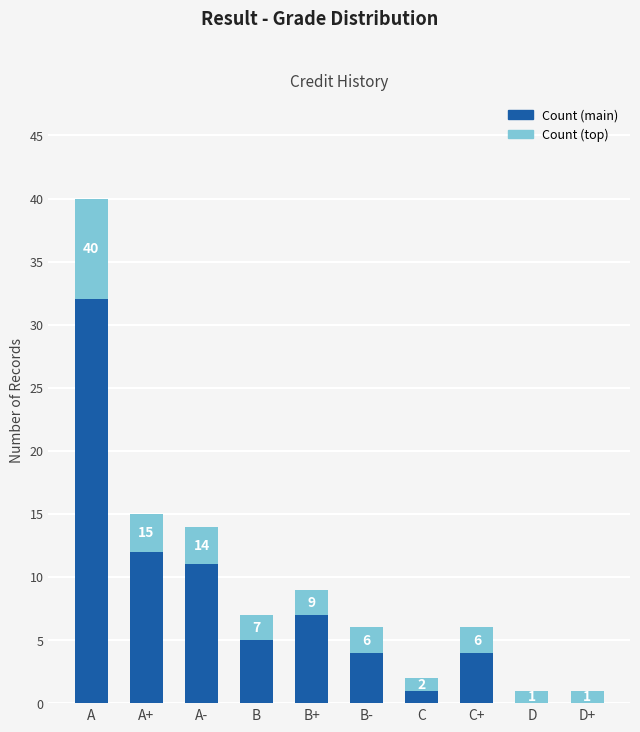

Are the bars horizontal?

No